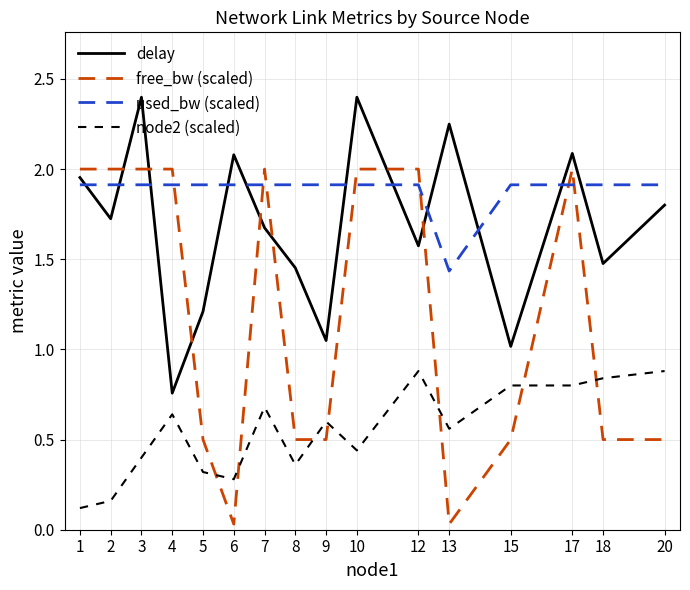

True or false: used_bw (scaled) and node2 (scaled) intersect in this chart.

False